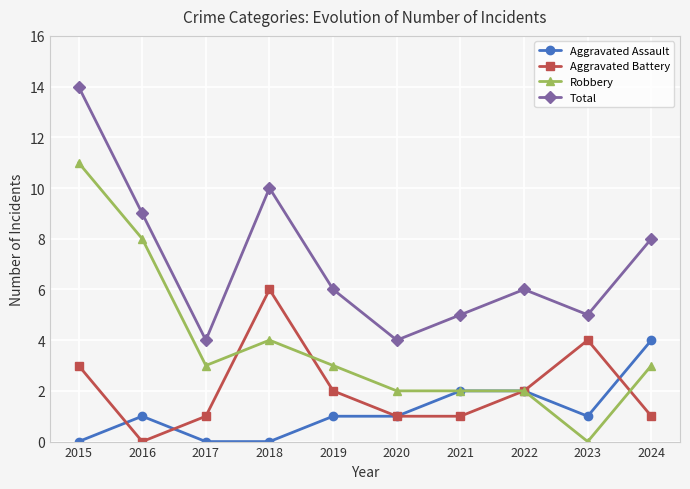

How many lines are shown in the chart?

4